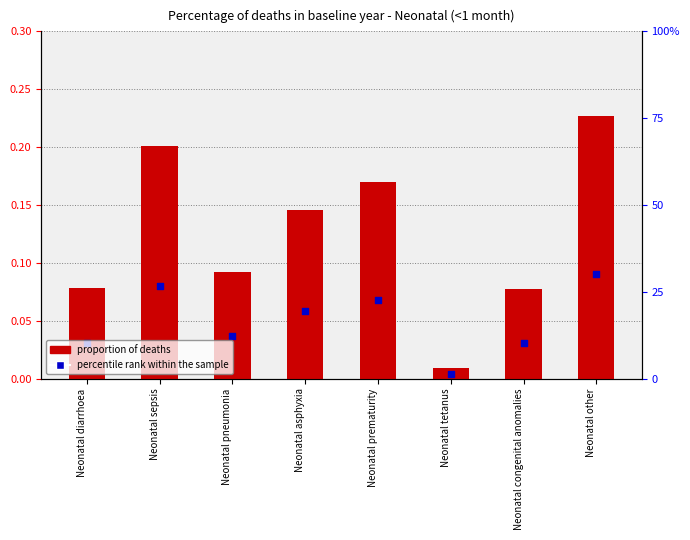

Is the value of percentile rank within the sample at Neonatal asphyxia greater than the value of proportion at Neonatal other?

No